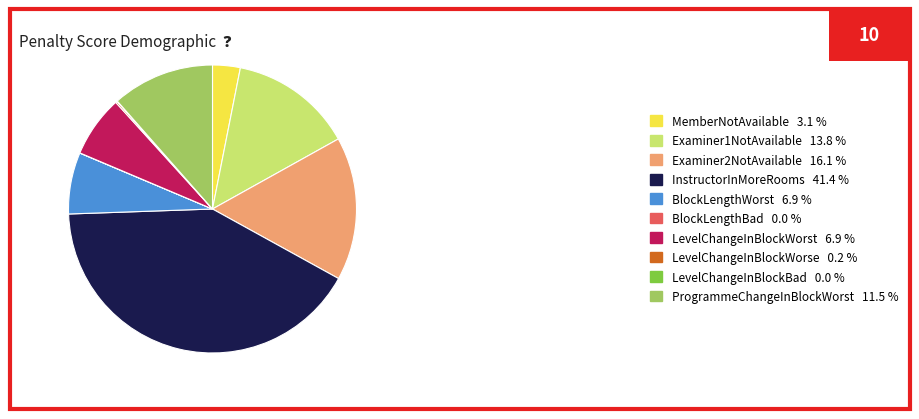

Which has a higher value, ProgrammeChangeInBlockWorst or MemberNotAvailable?

ProgrammeChangeInBlockWorst